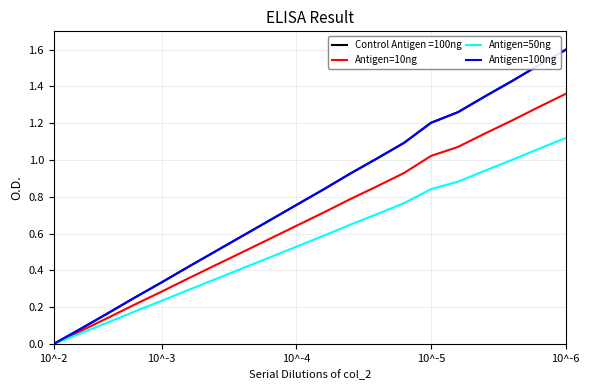

Which category has the highest value across all series?

10^-6